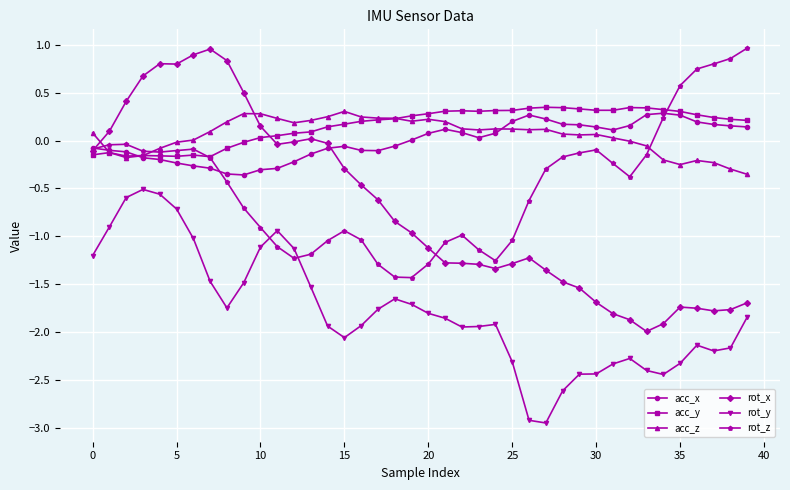

What is the sum of all rot_z values?

-18.2